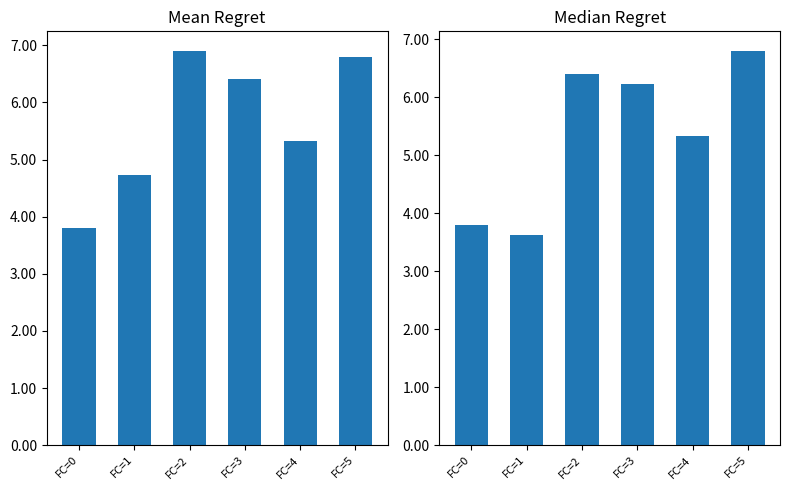

True or false: Median x1 has a value of 3.8 at FC=0.

True